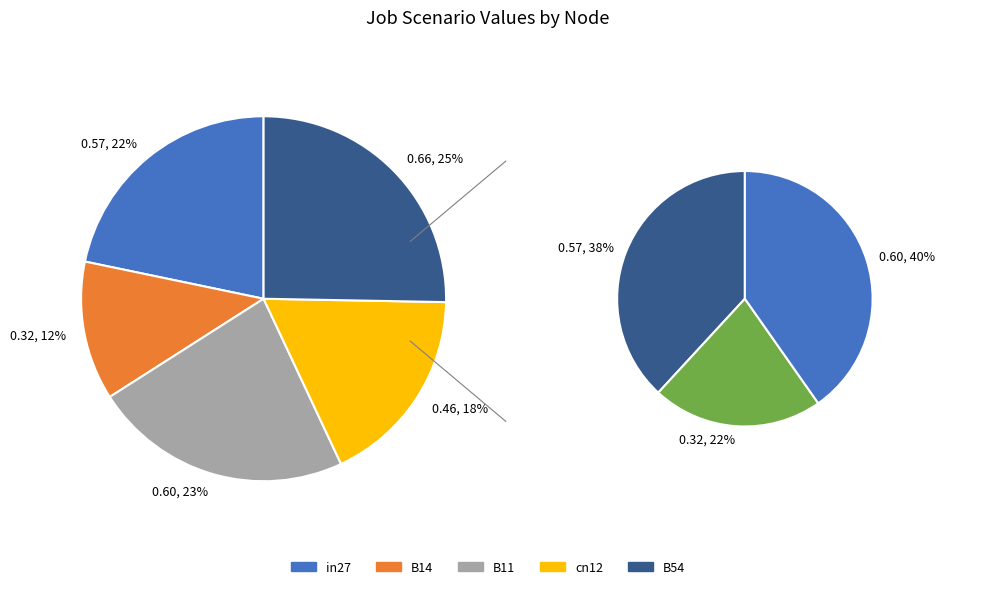

What percentage do B11 and in27 together represent?

44.7%